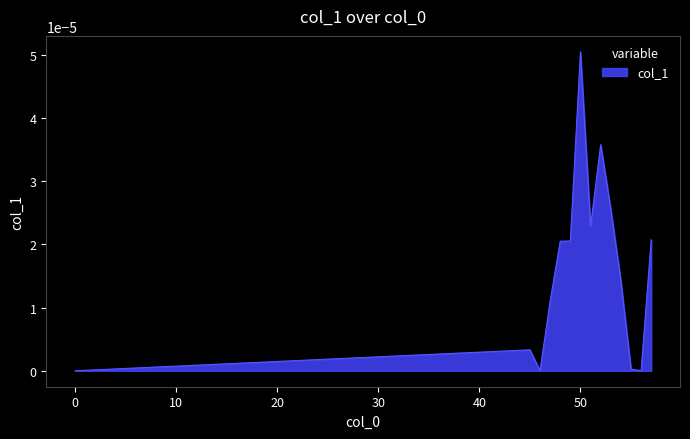

Does the chart have visible grid lines?

No